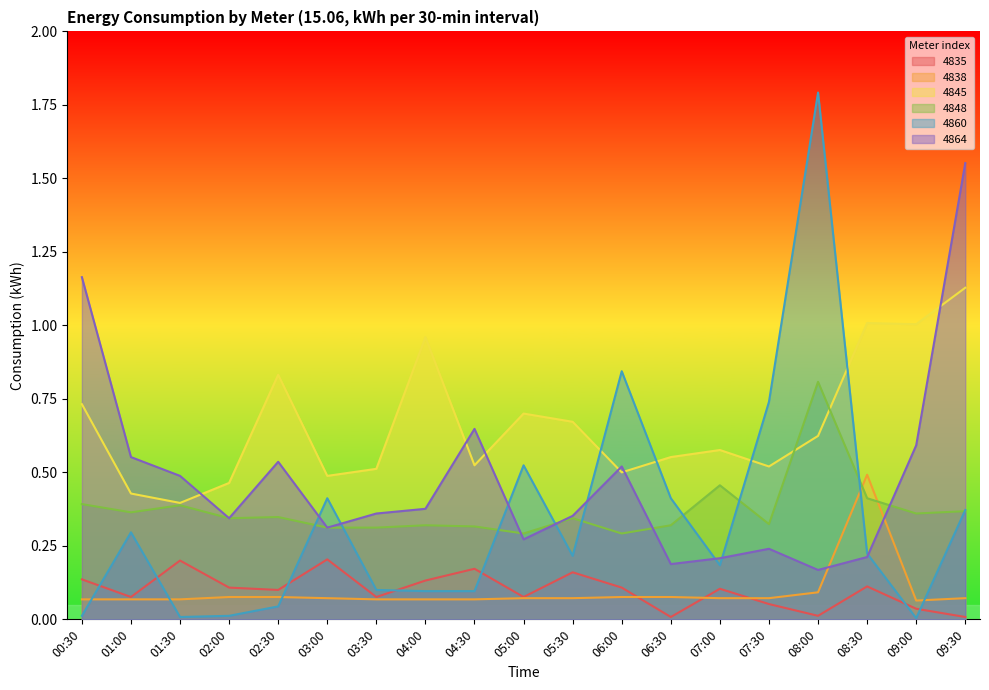

What is the label of the 4th point from the right?

08:00